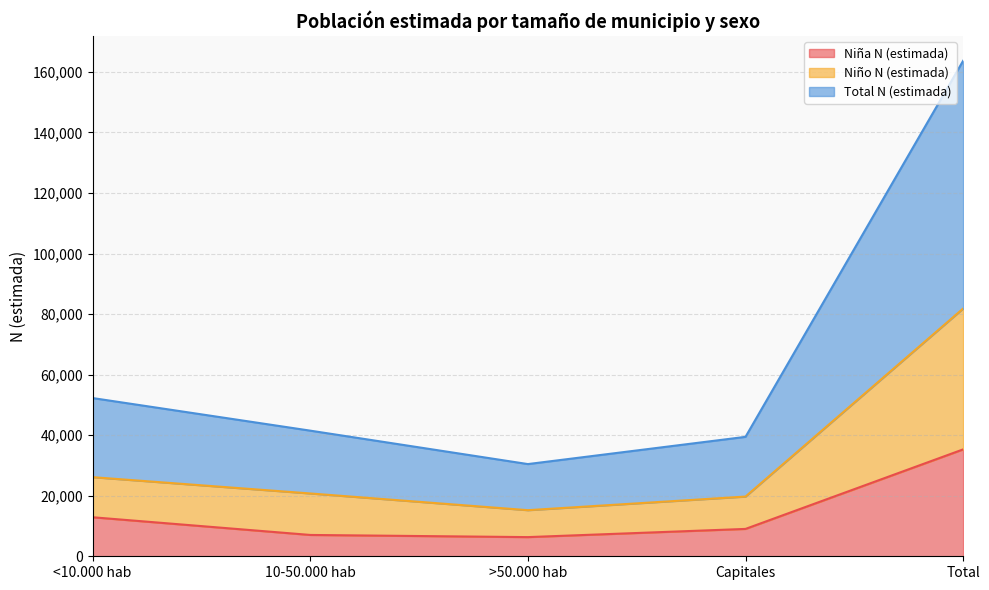

Read the Niña N (estimada) value at <10.000 hab, to the nearest 100.

12900